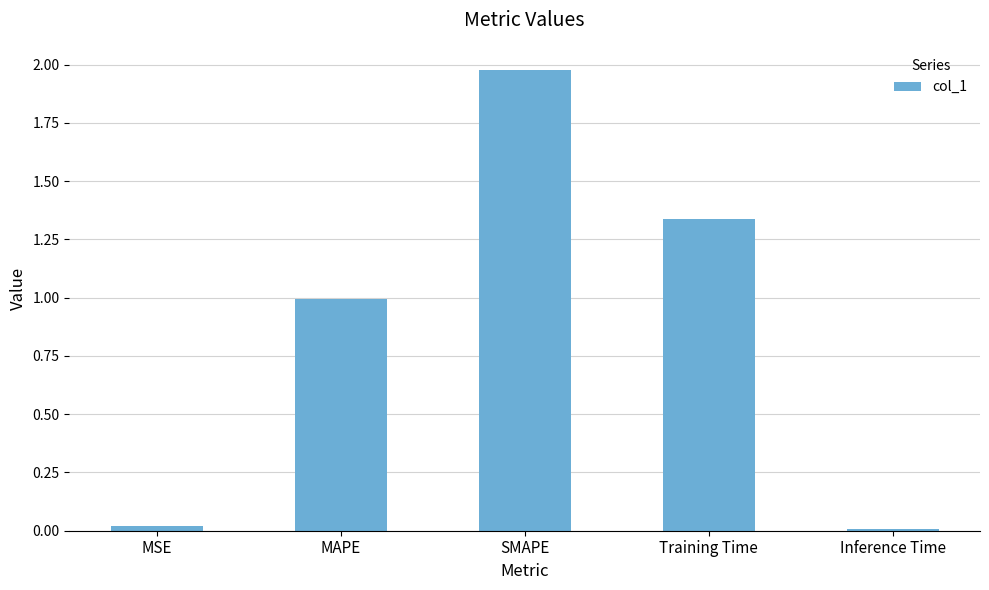

Are the bars horizontal?

No